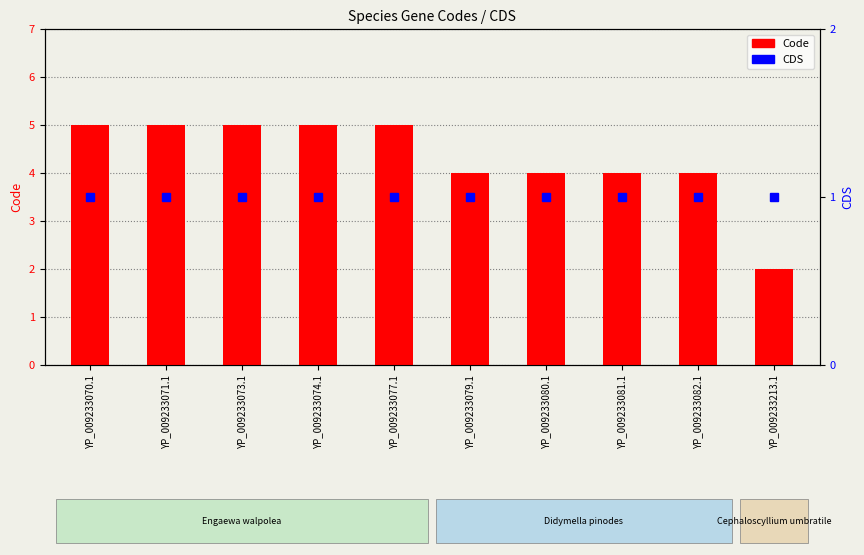

Reading right to left, extract all data points from this chart.

Code: 2	4	4	4	4	5	5	5	5	5
CDS: 1	1	1	1	1	1	1	1	1	1